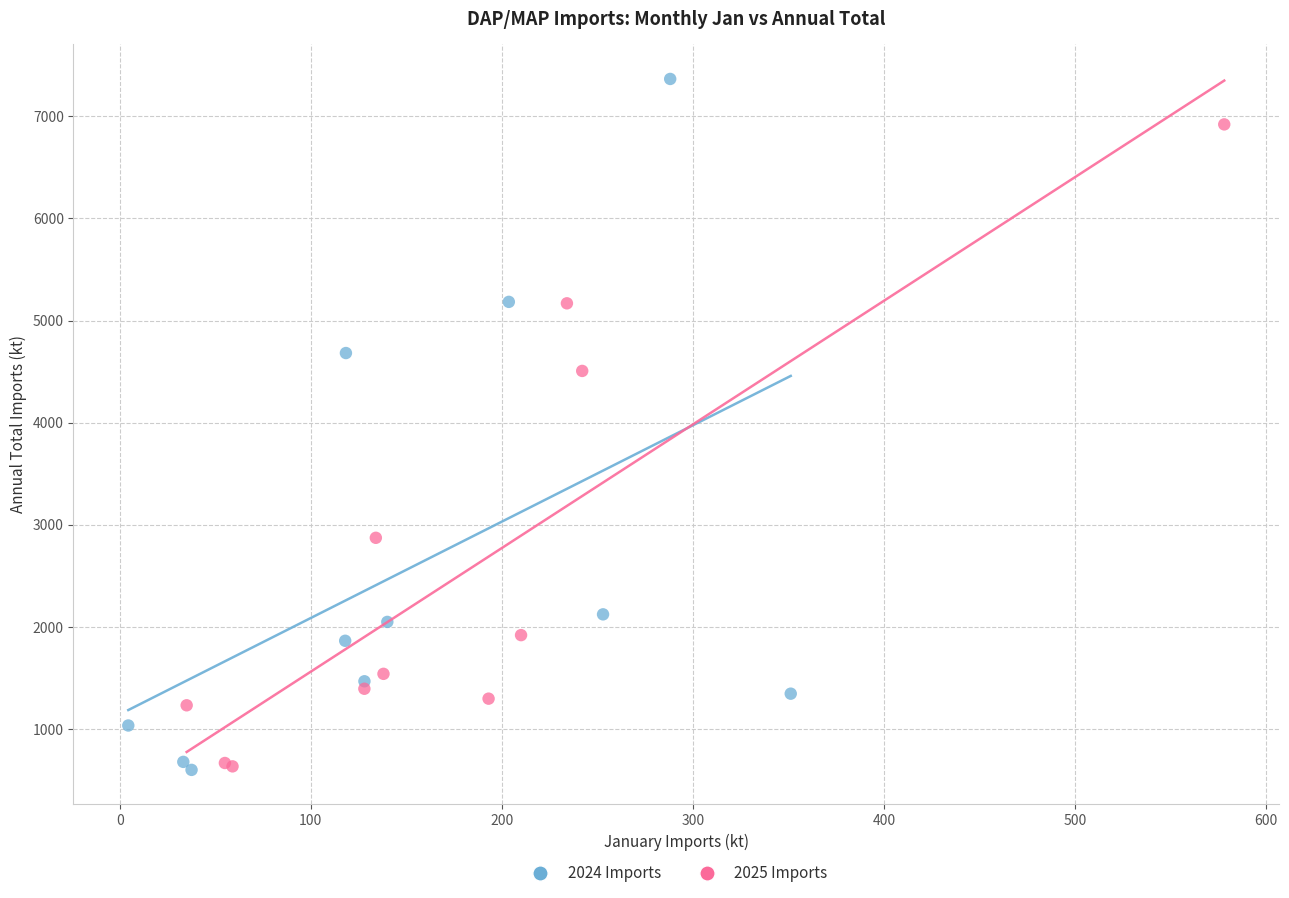

Which series reaches the maximum Y coordinate?

2024 Imports